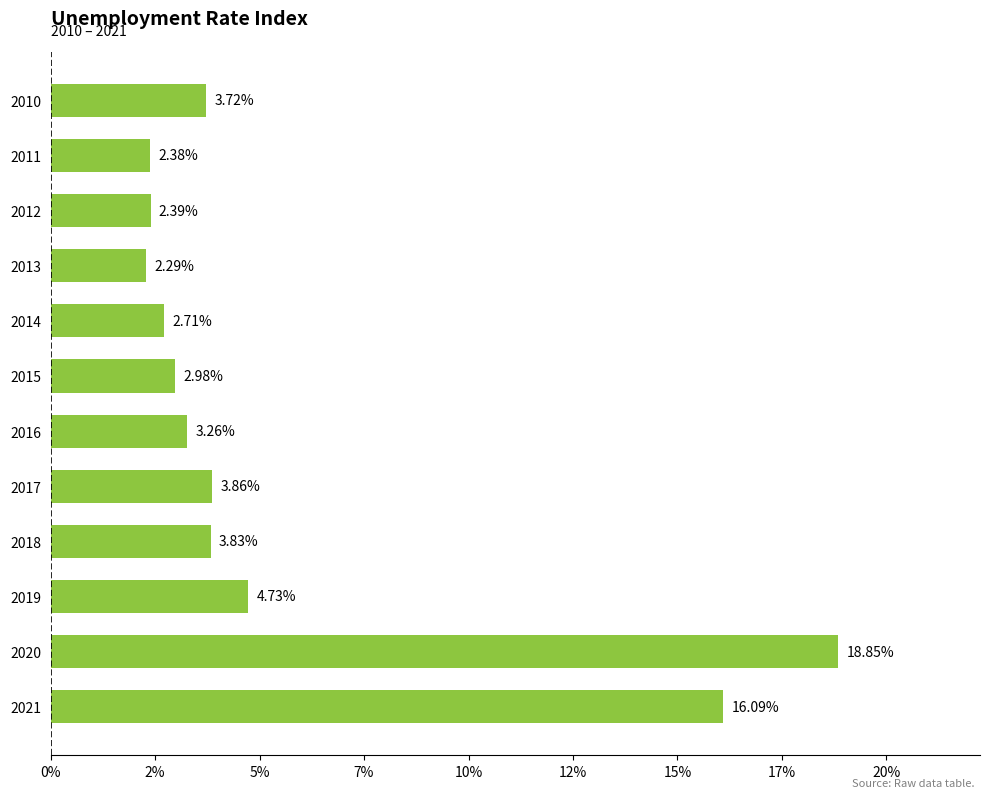

Are the bars grouped side by side (vs. stacked)?

No